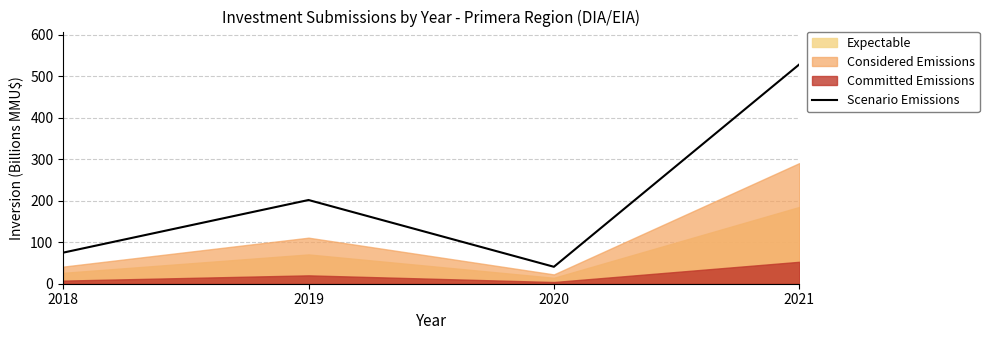

What is the value of the 3rd point from the left?

40.8